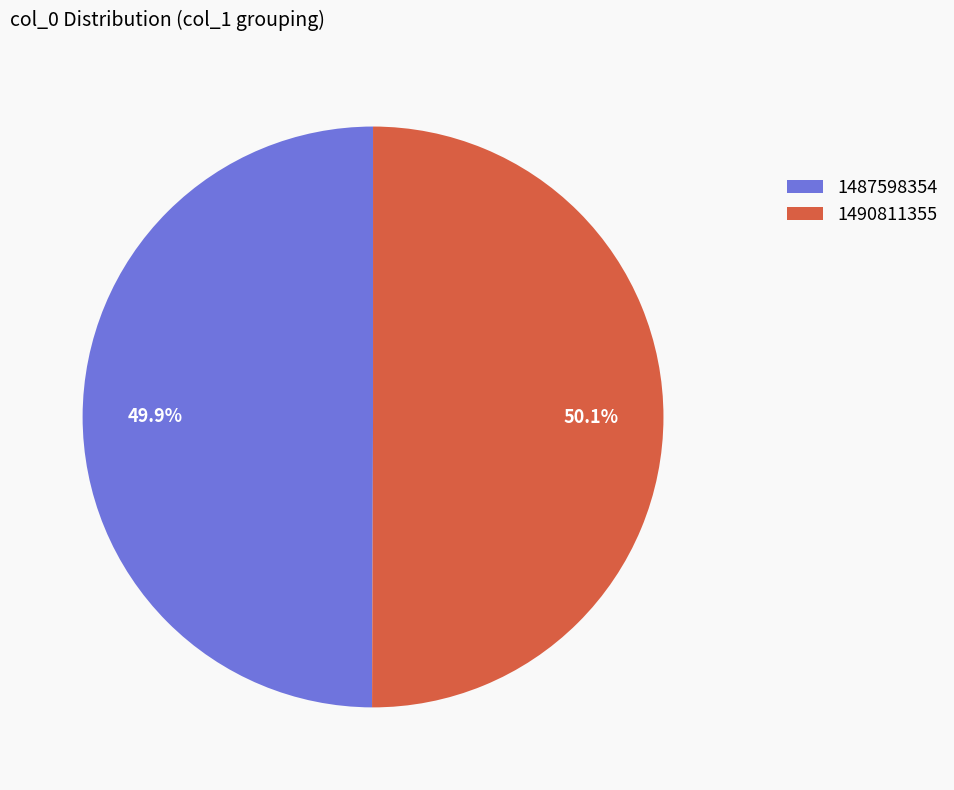

What percentage is the 1490811355 slice, to the nearest percent?

50%